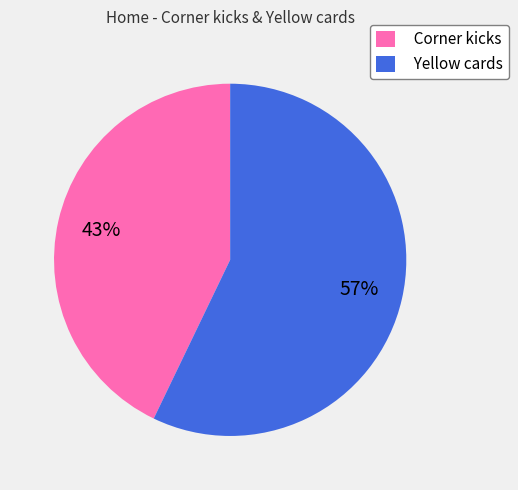

Rank the categories by value from highest to lowest.

Yellow cards, Corner kicks